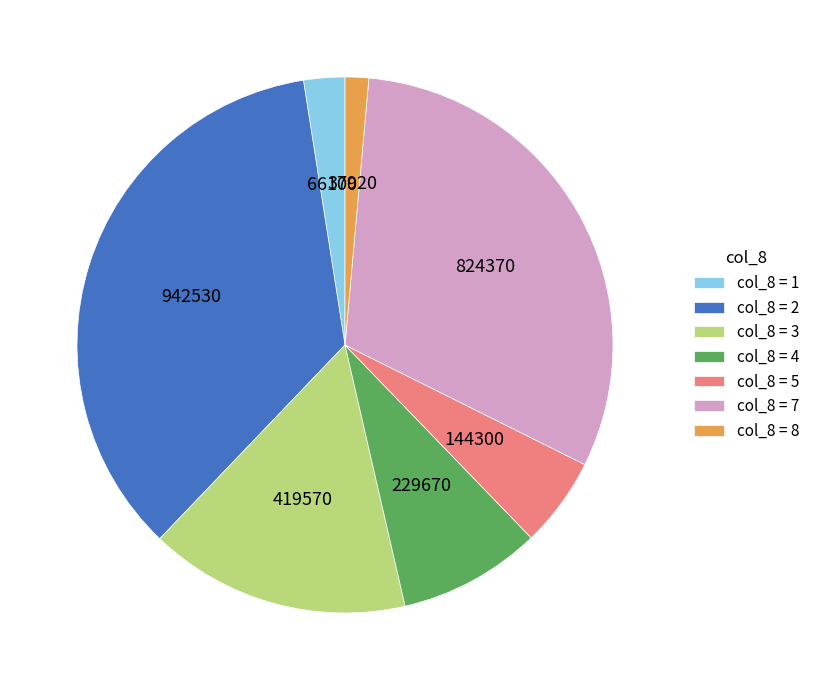

Rank the categories by value from lowest to highest.

col_8 = 8, col_8 = 1, col_8 = 5, col_8 = 4, col_8 = 3, col_8 = 7, col_8 = 2